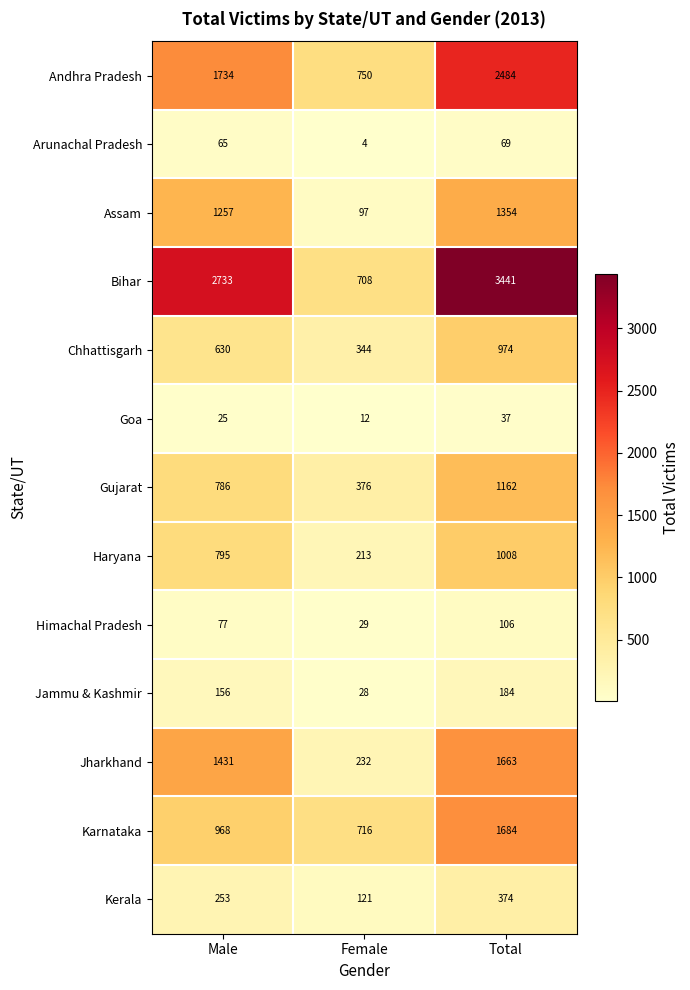

True or false: Kerala has a value of 446 at Male.

False